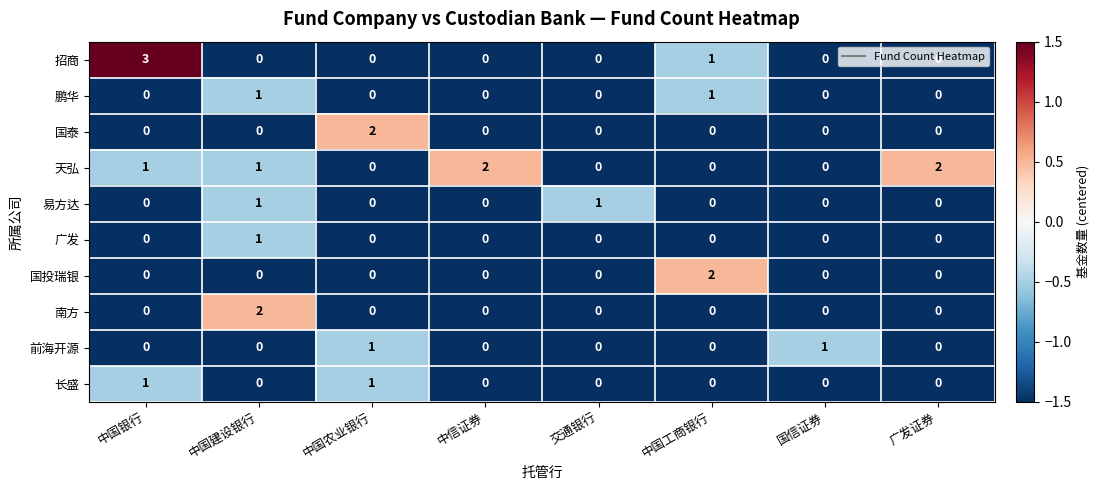

Which series has the largest range (max minus min)?

招商